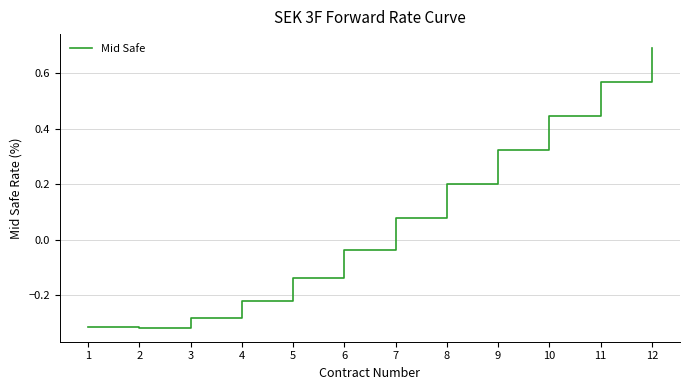

True or false: the data shows 0.2 at 8.

True